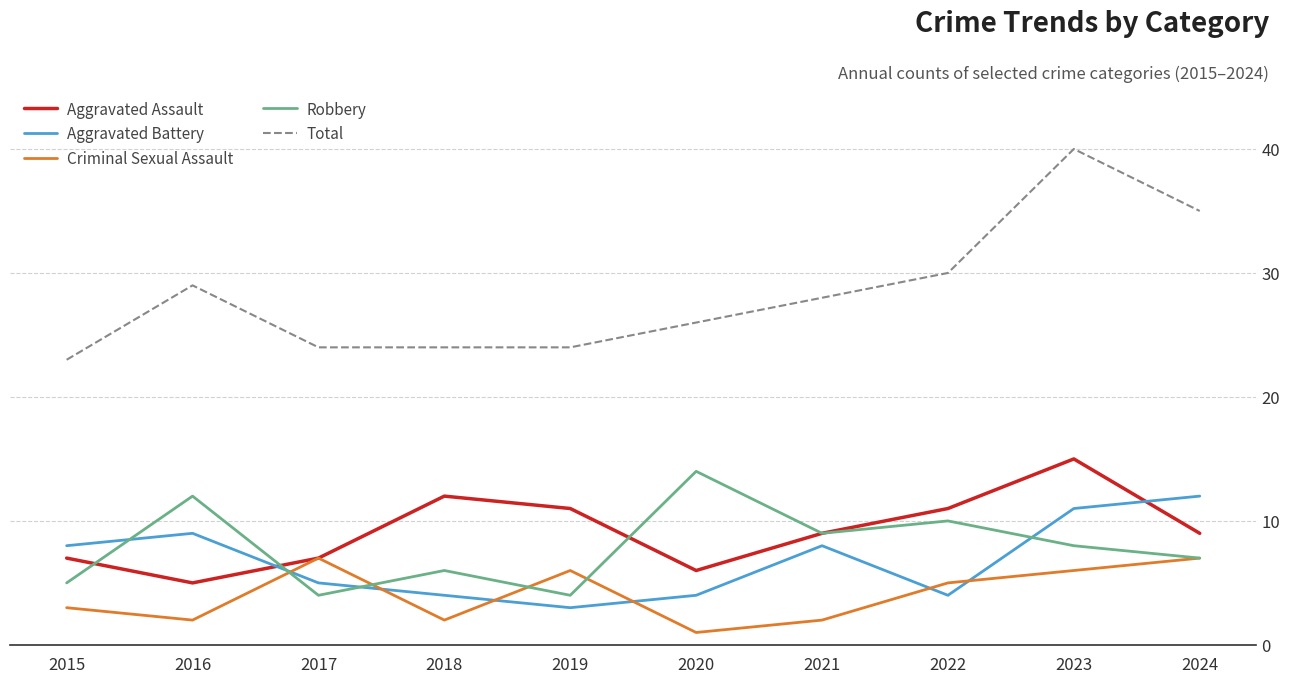

At 2018, list the series in order from smallest to largest.

Criminal Sexual Assault, Aggravated Battery, Robbery, Aggravated Assault, Total